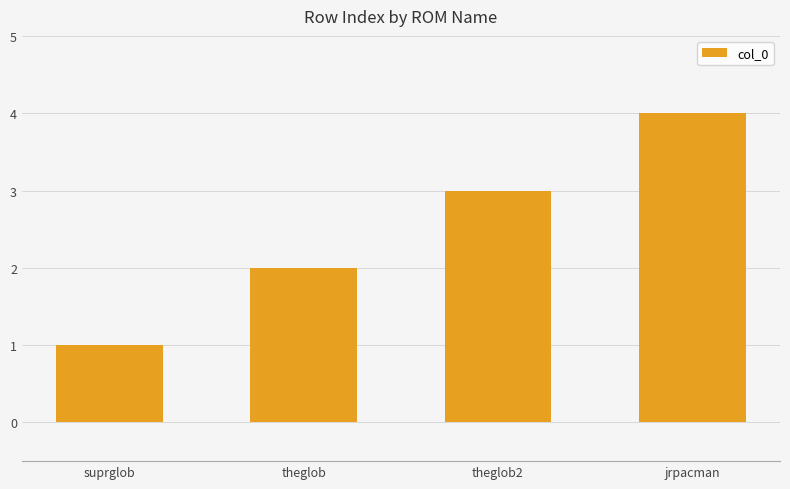

How many distinct data groups are displayed?

1